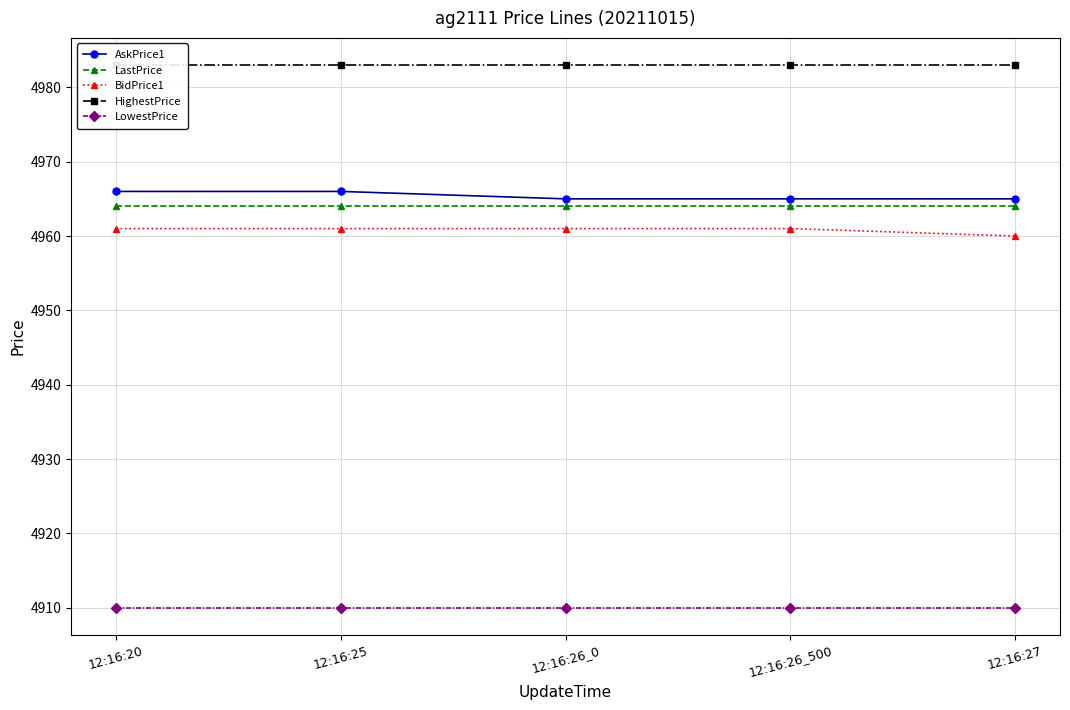

True or false: AskPrice1 and LowestPrice cross at least once.

False